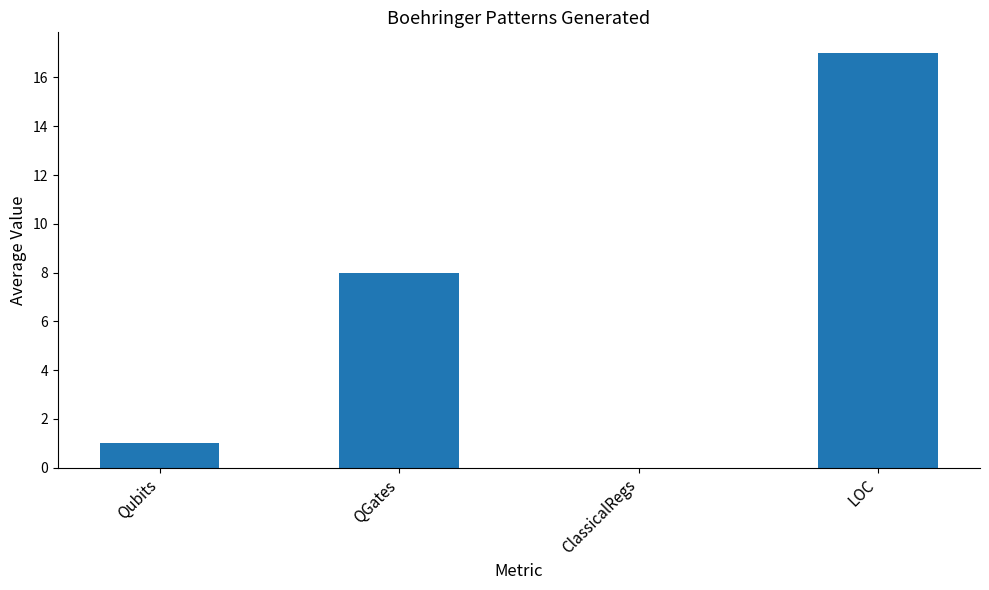

True or false: the data shows 11 at ClassicalRegs.

False